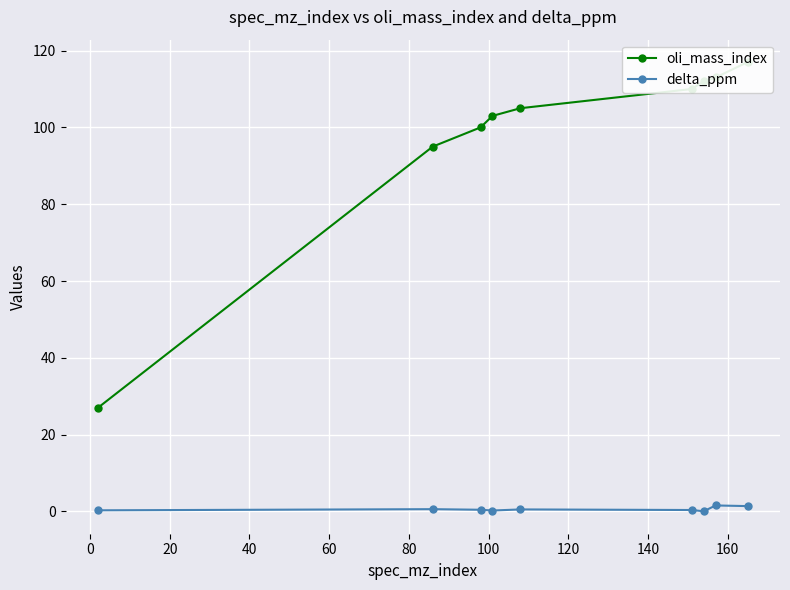

True or false: delta_ppm and oli_mass_index cross at least once.

False